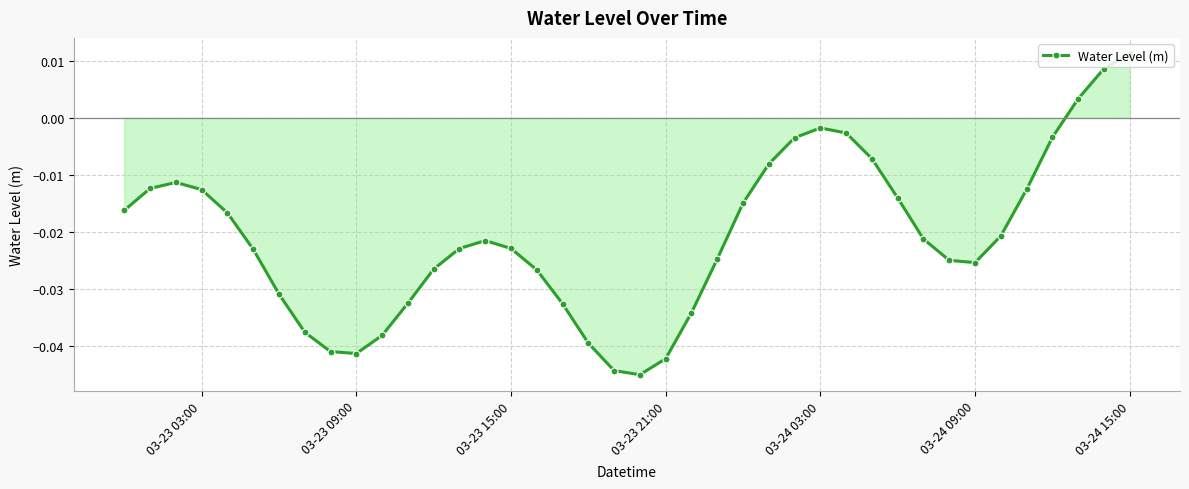

Does the chart have visible grid lines?

Yes